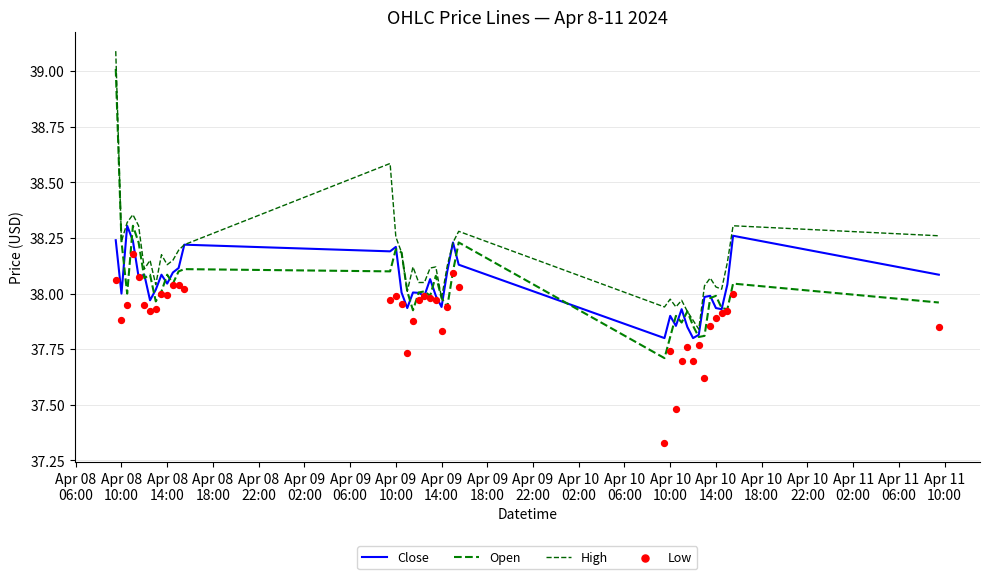

At how many categories does at least one series exceed 37?

40